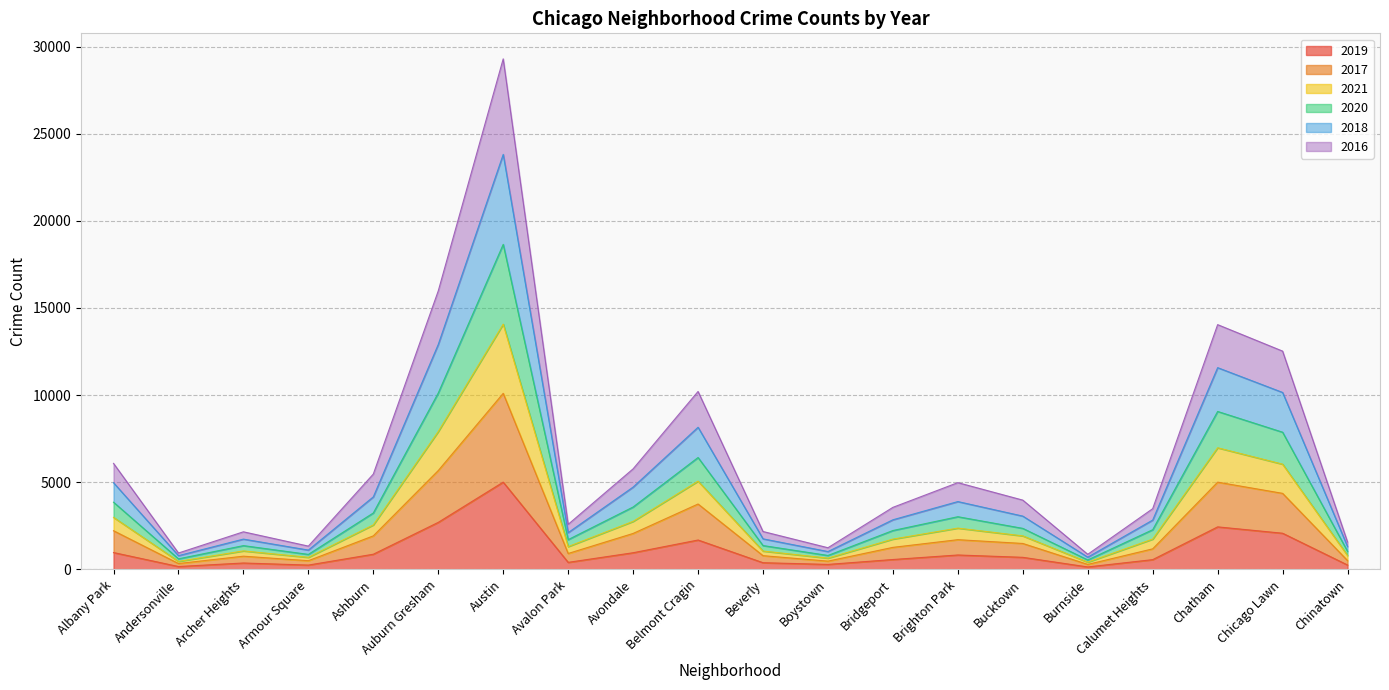

At which category is the sum across all series the highest?

Austin